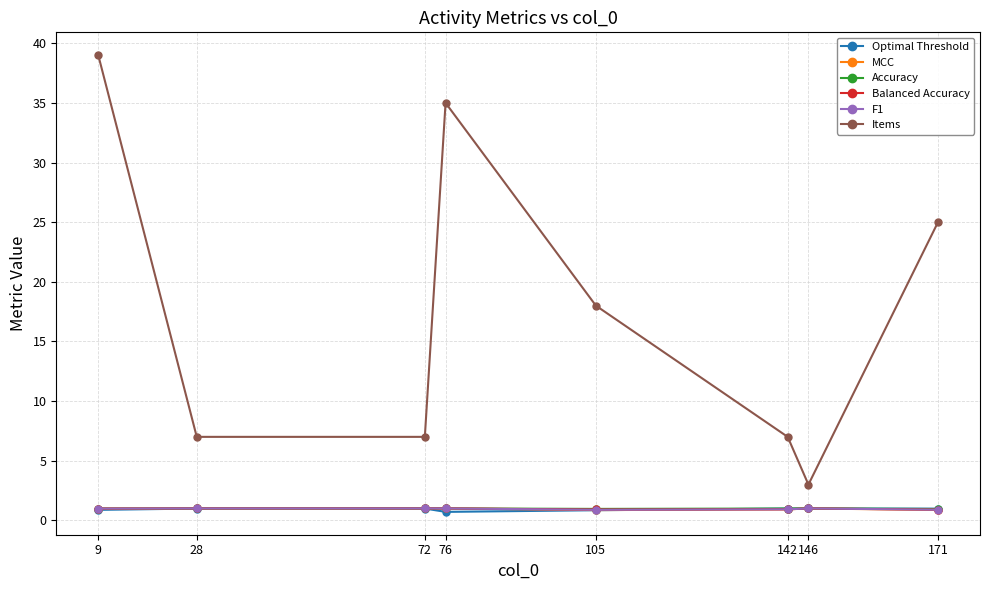

True or false: Items has a value of 7.0 at 142.

True